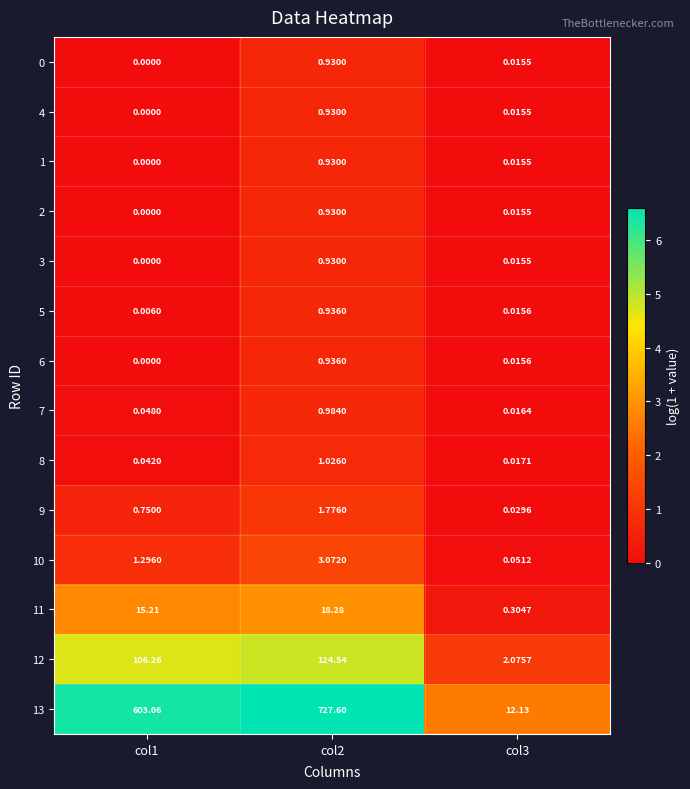

Is the value of 9 at col3 greater than the value of 5 at col3?

Yes